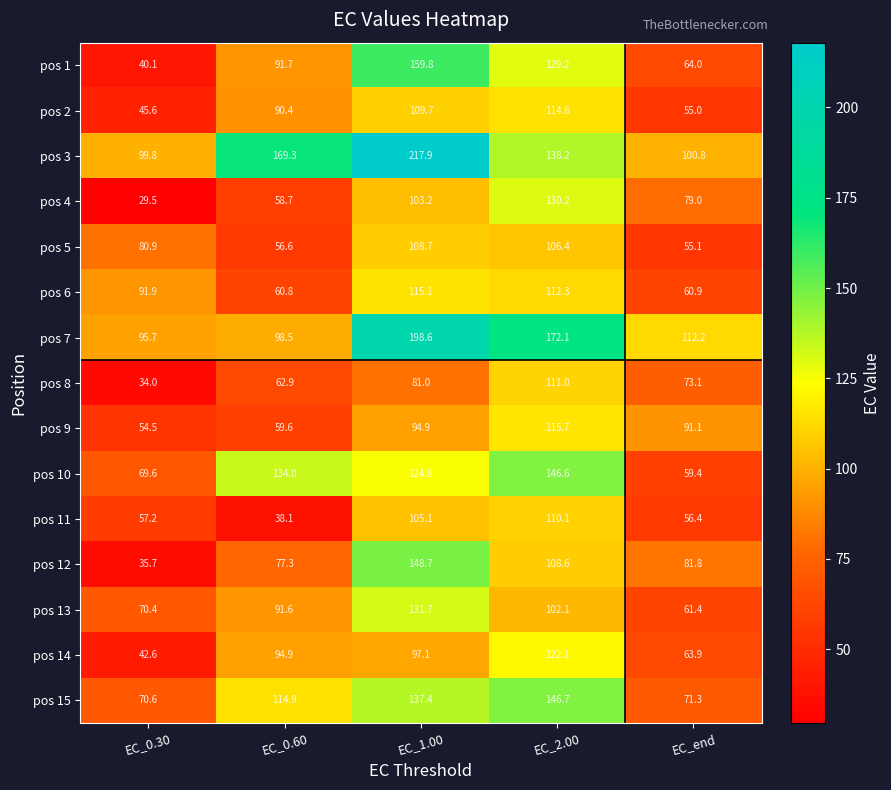

How many data points does each series have?

5